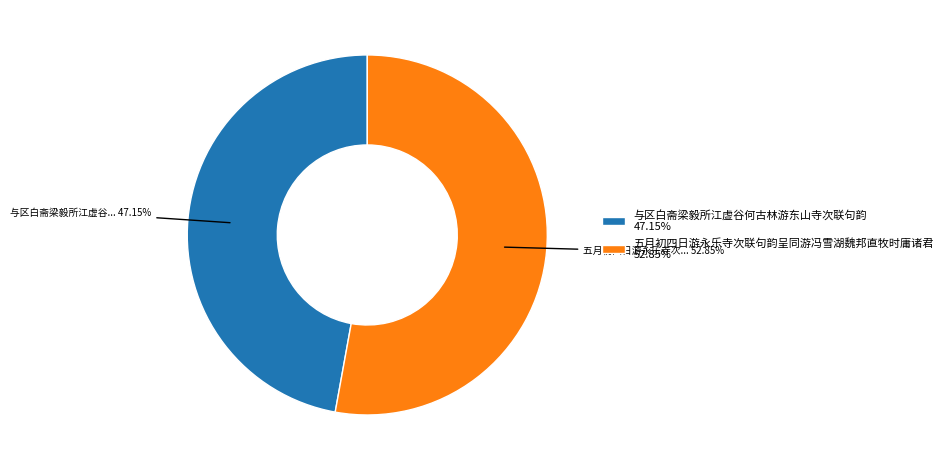

Which has a higher value, 五月初四日游永乐寺次联句韵呈同游冯雪湖魏邦直牧时庸诸君 or 与区白斋梁毅所江虚谷何古林游东山寺次联句韵?

五月初四日游永乐寺次联句韵呈同游冯雪湖魏邦直牧时庸诸君